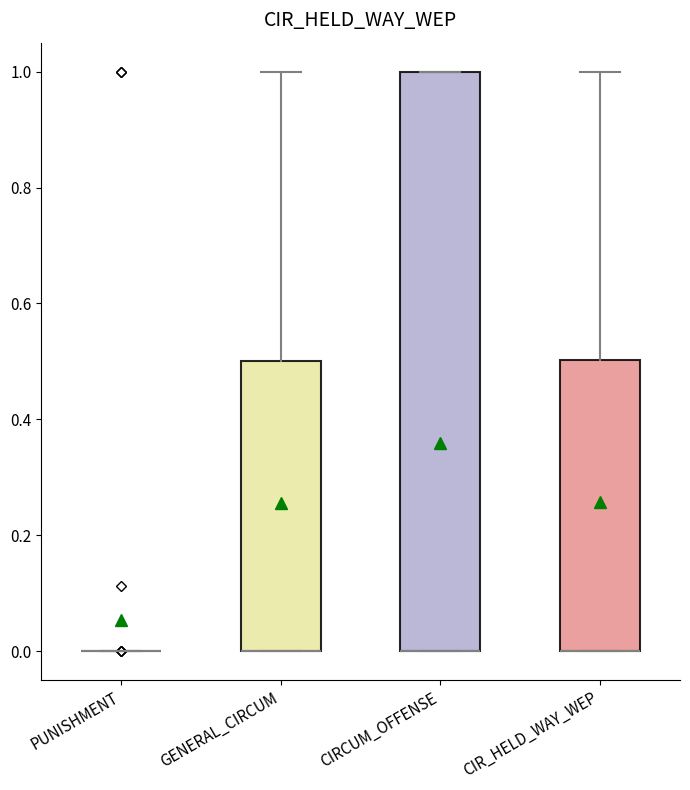

Where is the lower edge of the box for CIR_HELD_WAY_WEP on the y-axis? The values are not printed on the chart, so give them approximately, as read against the axis.

0.0